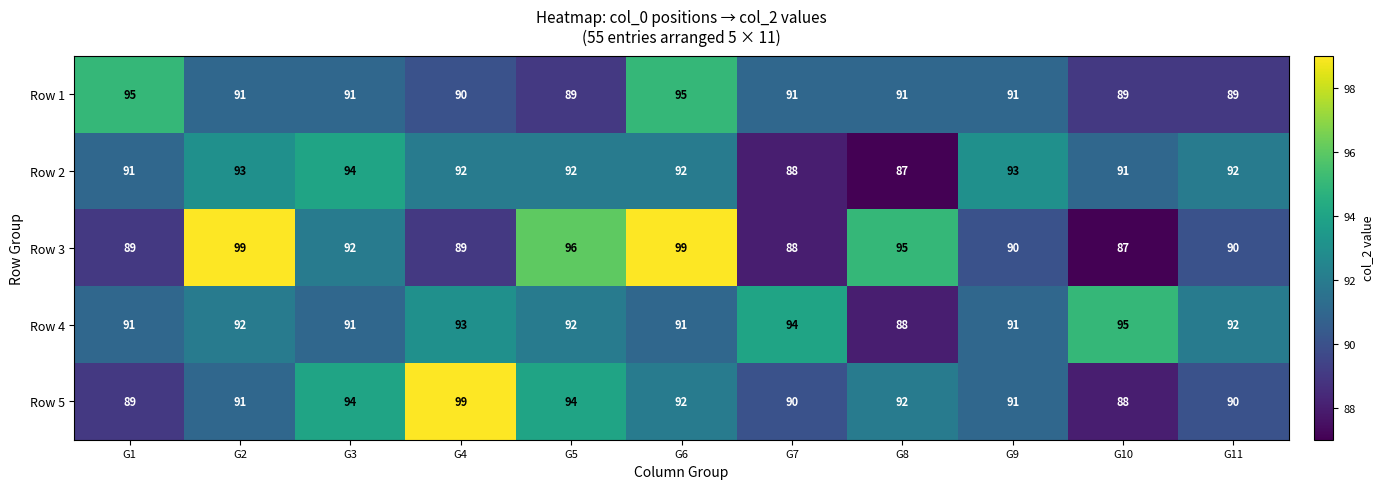

Where is Row 3 nearest to the value 93?

G3